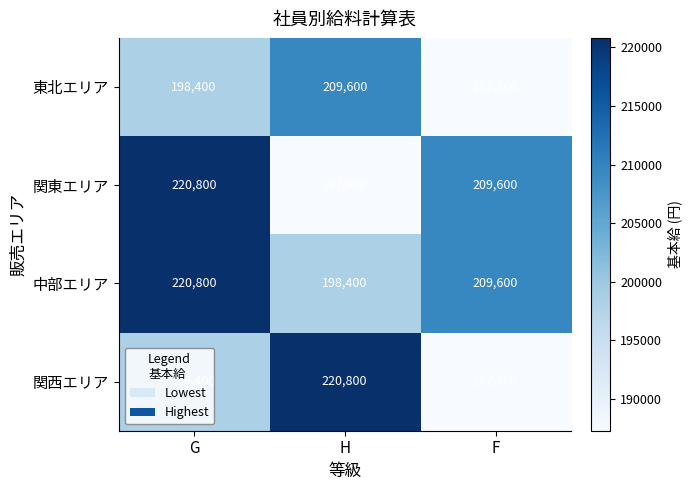

The value of 中部エリア at F is 127206. True or false?

False